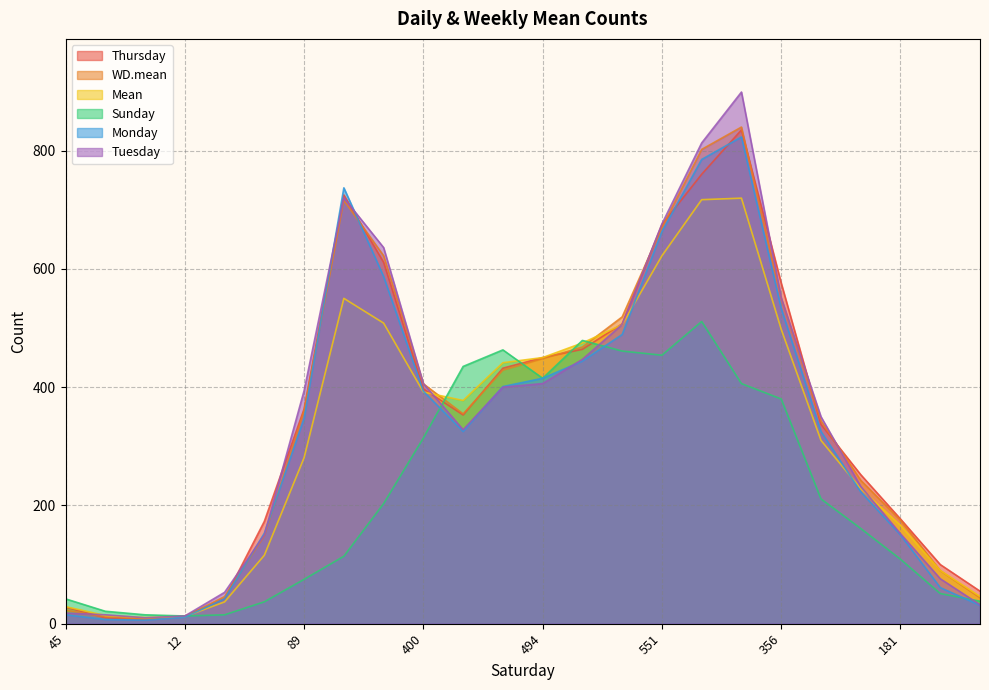

What is the maximum value shown in the chart?

899.0